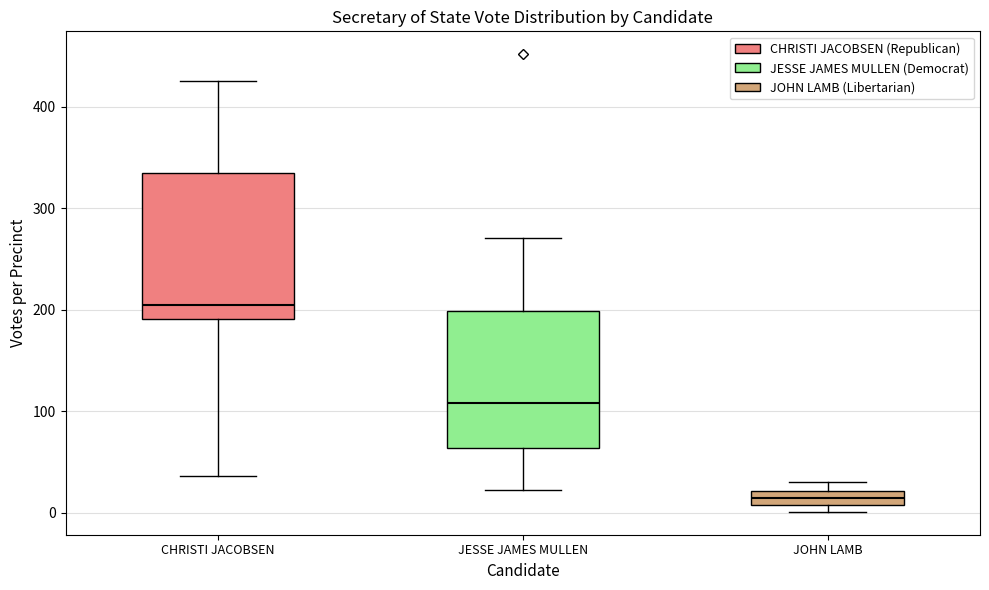

Where is the upper edge of the box for JOHN LAMB on the y-axis? The values are not printed on the chart, so give them approximately, as read against the axis.

20